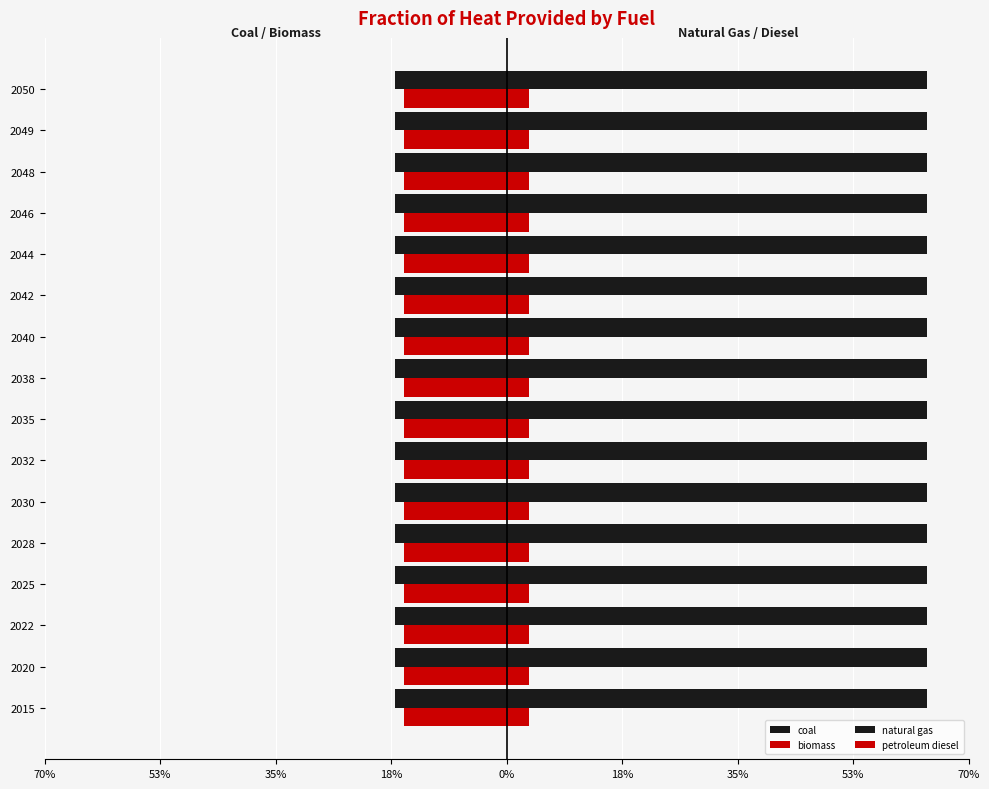

What is the value of the biomass bar at the 10th from the left?

0.2